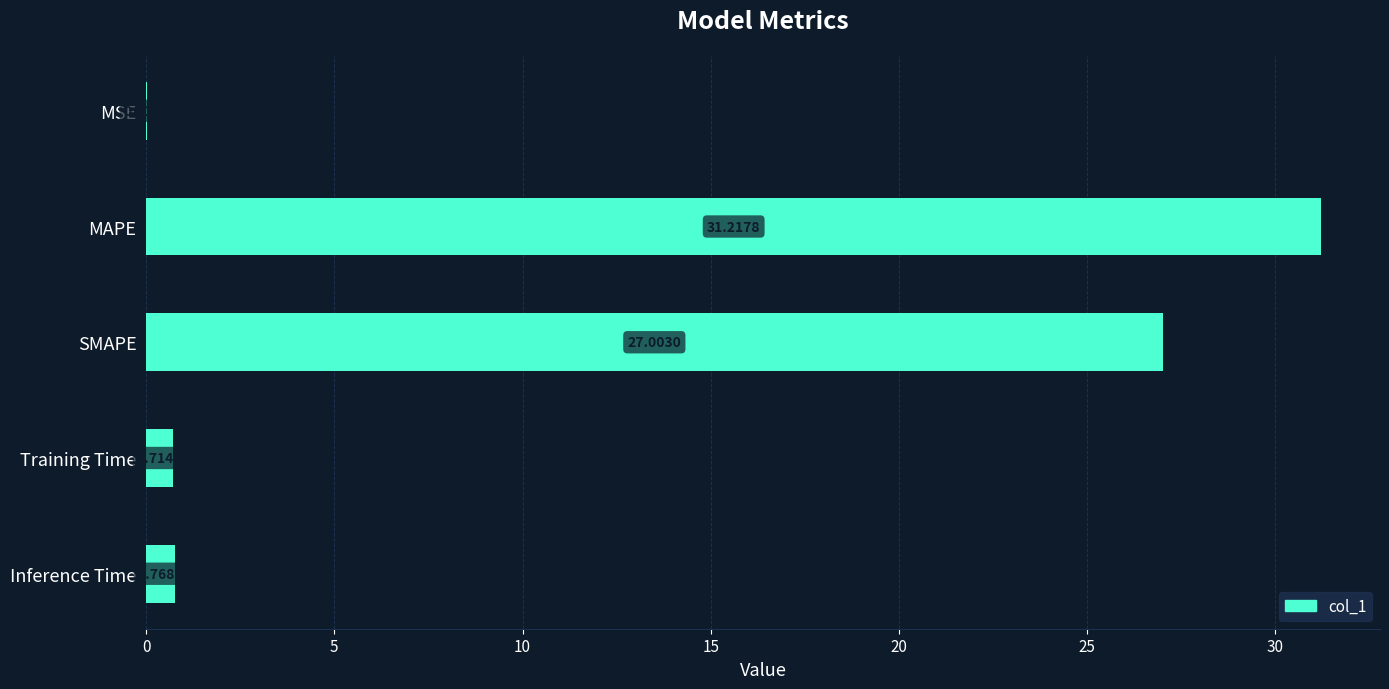

Which category has the highest value across all series?

MAPE